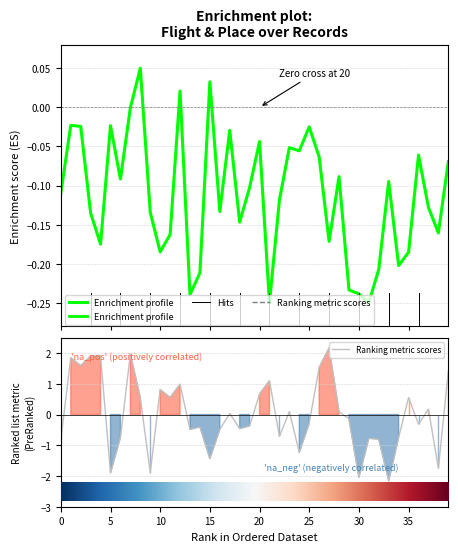

What is the maximum value for Place?

2.2